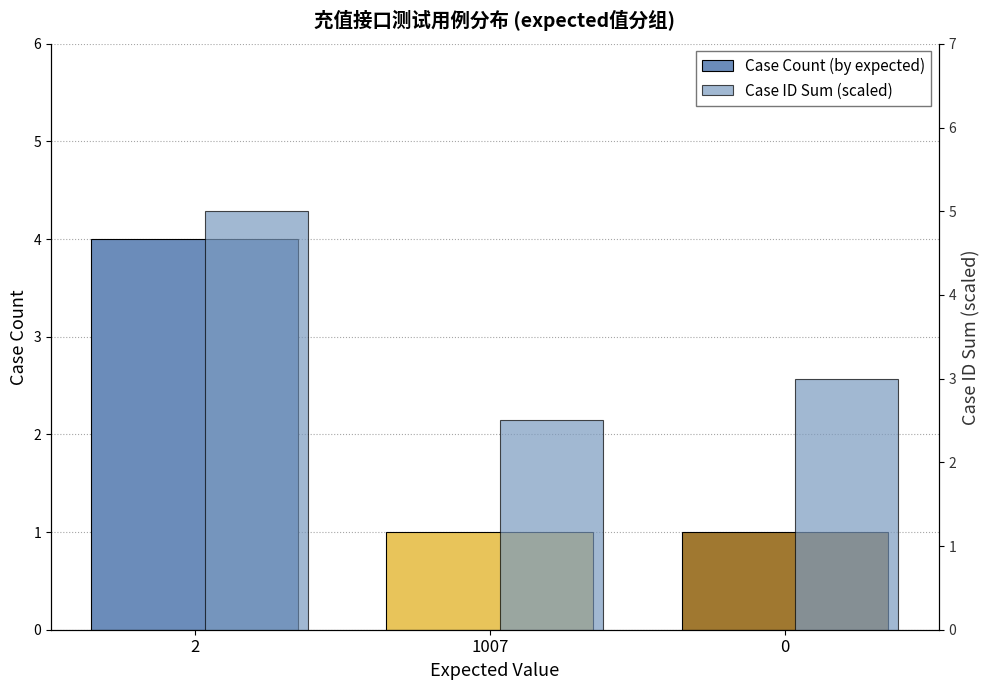

What is the approximate value of Case Count (by expected) at 0?

1.0